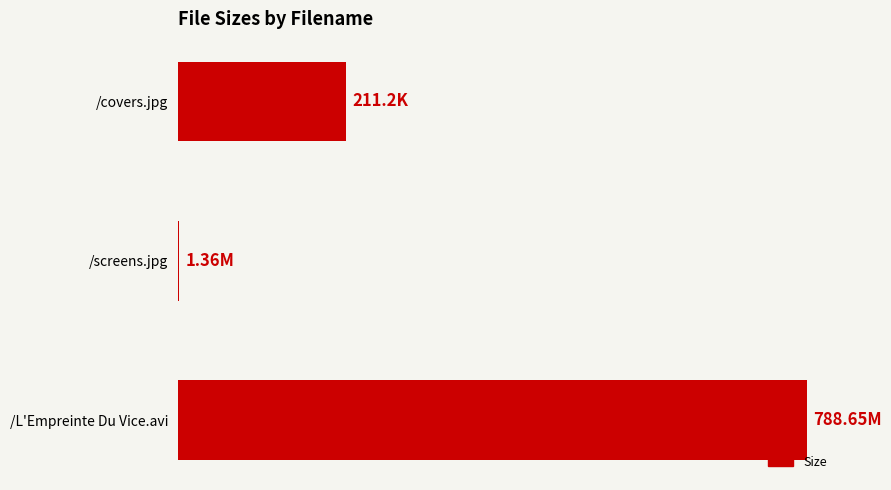

Are the bars horizontal?

Yes